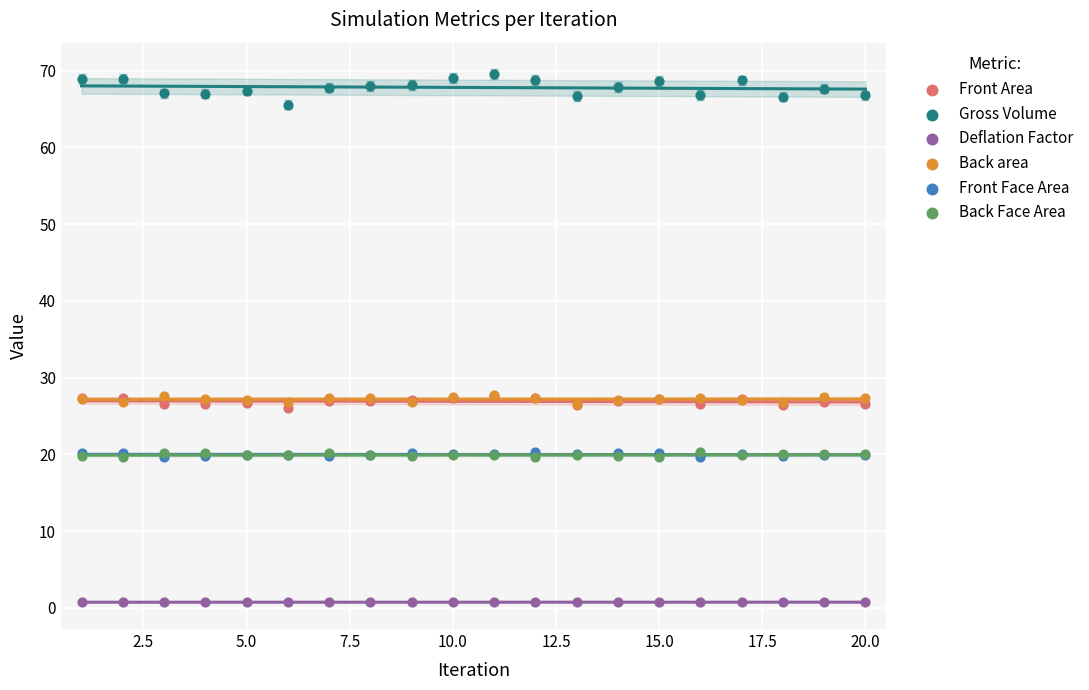

Which series has the widest spread of Y values?

Gross Volume